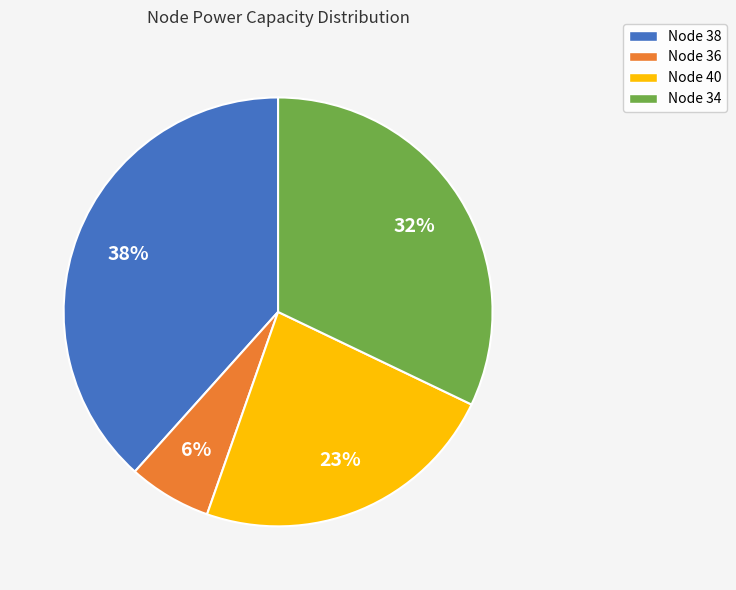

Do Node 40 and Node 38 together represent more than half of the pie?

Yes